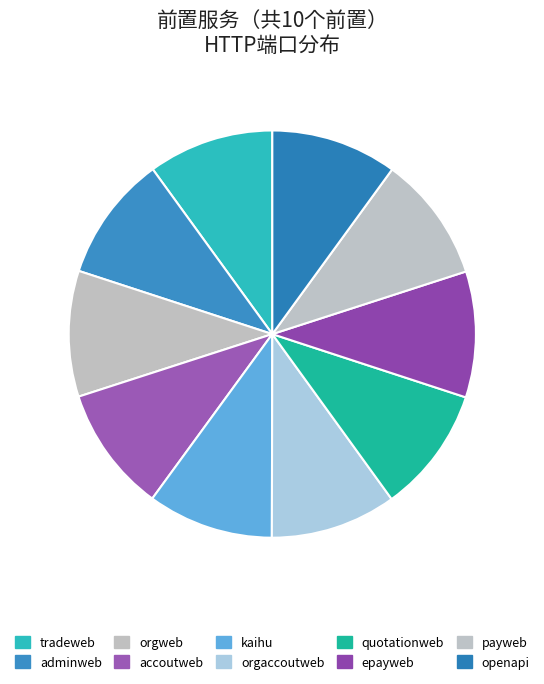

What is the ratio of the value at quotationweb to the value at payweb?

1.0